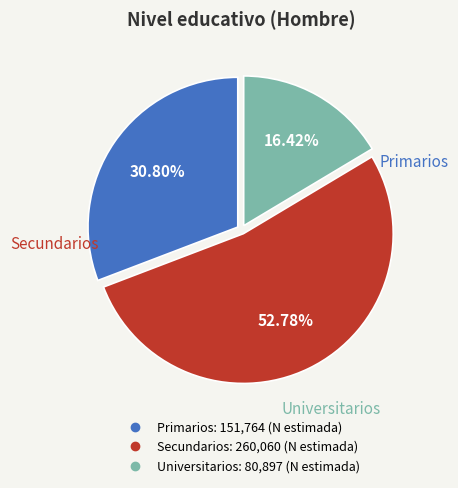

The Universitarios slice represents 16% of the pie. True or false?

True